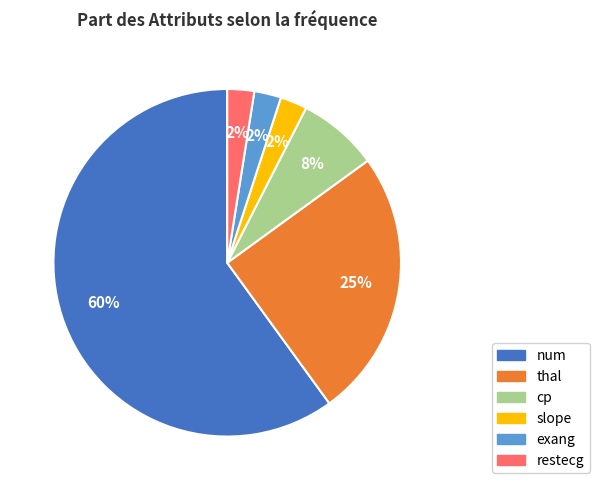

Is there a majority slice in this chart?

Yes